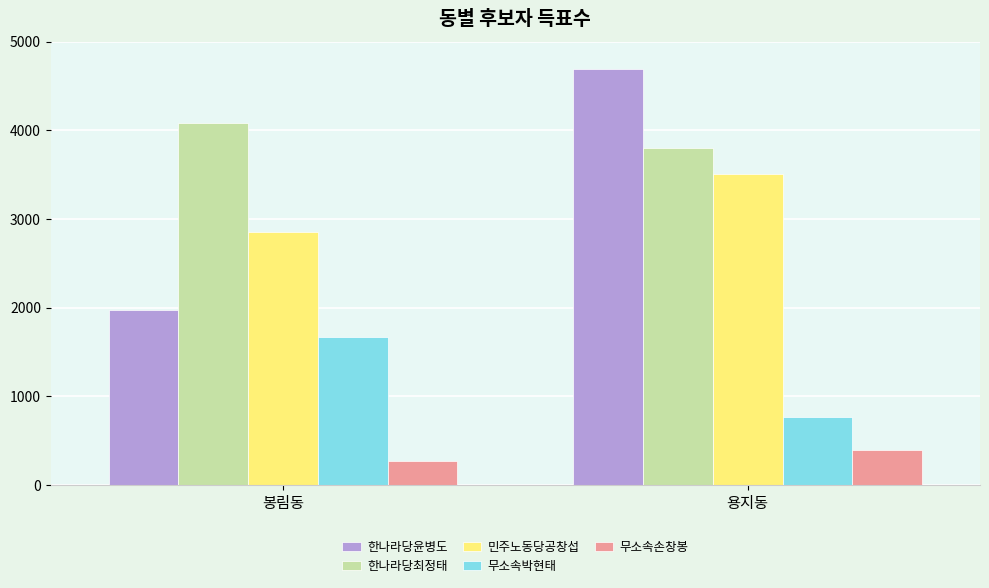

Is it true that 민주노동당공창섭 equals 4920 at 봉림동?

False